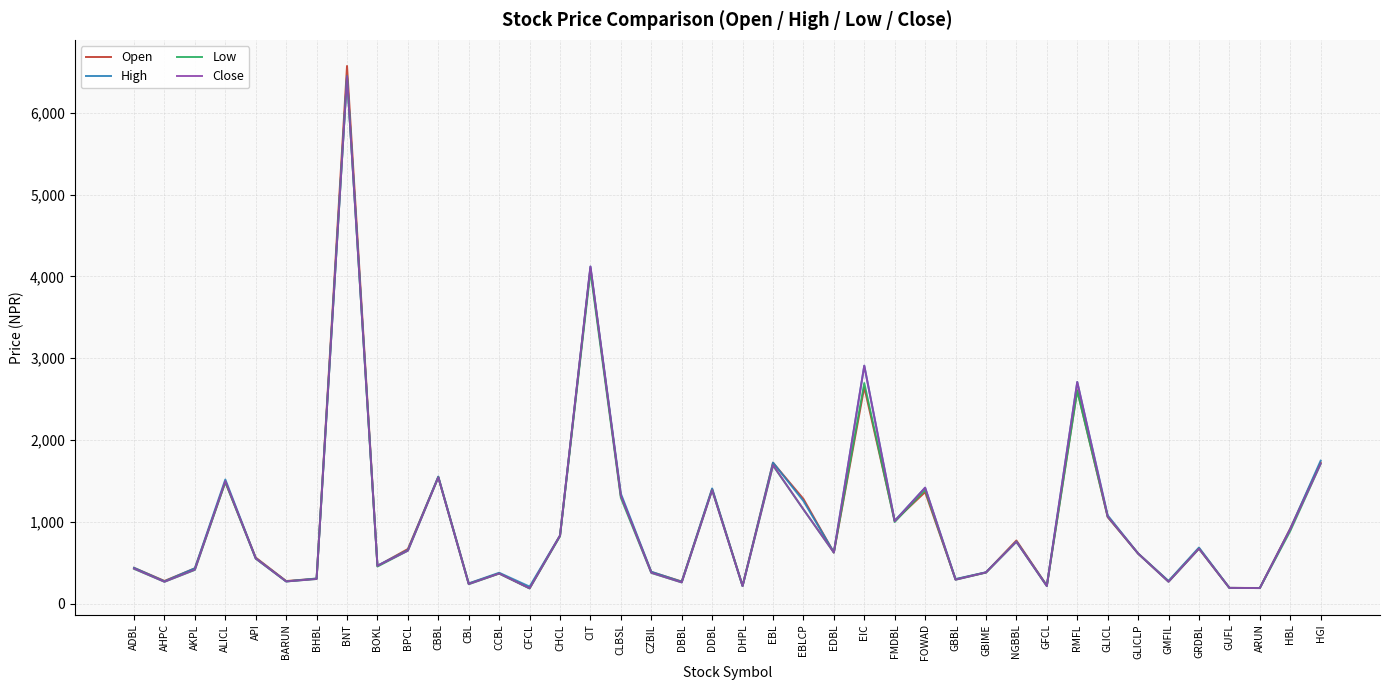

Which category has the highest value in the High series?

BNT